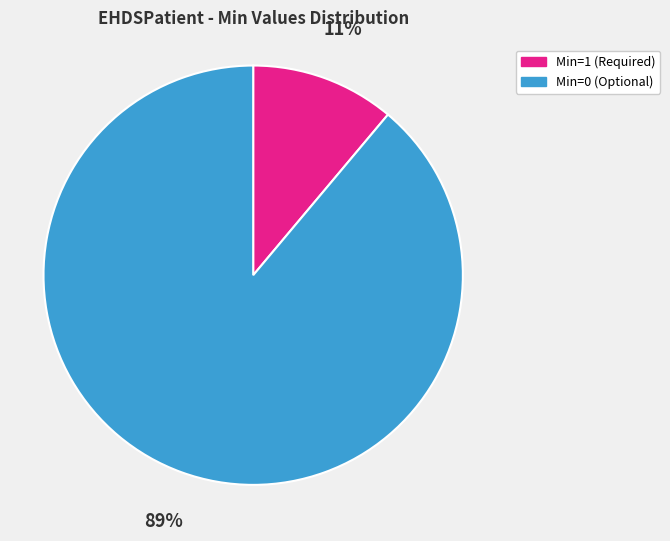

Is it true that Min=1 (Required) is 21% of the pie?

False